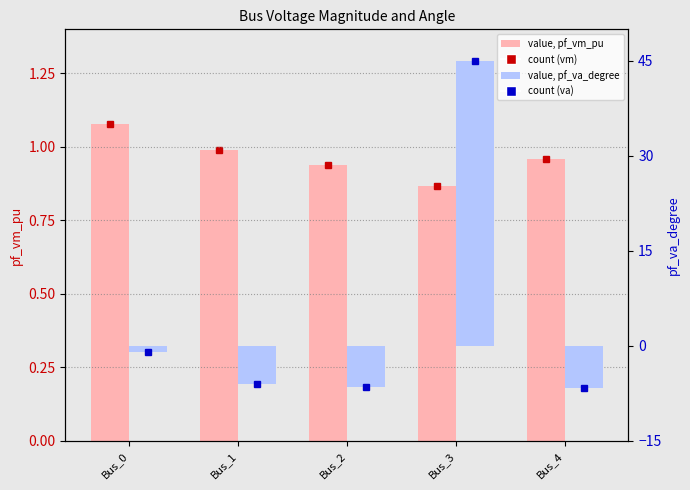

How many bars are there in total?

10